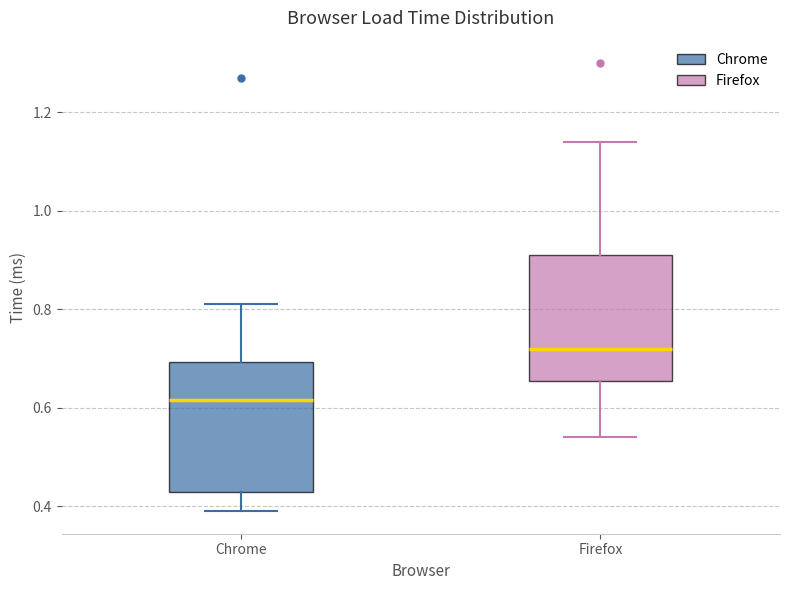

Where is the upper edge of the box for Firefox on the y-axis? The values are not printed on the chart, so give them approximately, as read against the axis.

0.92